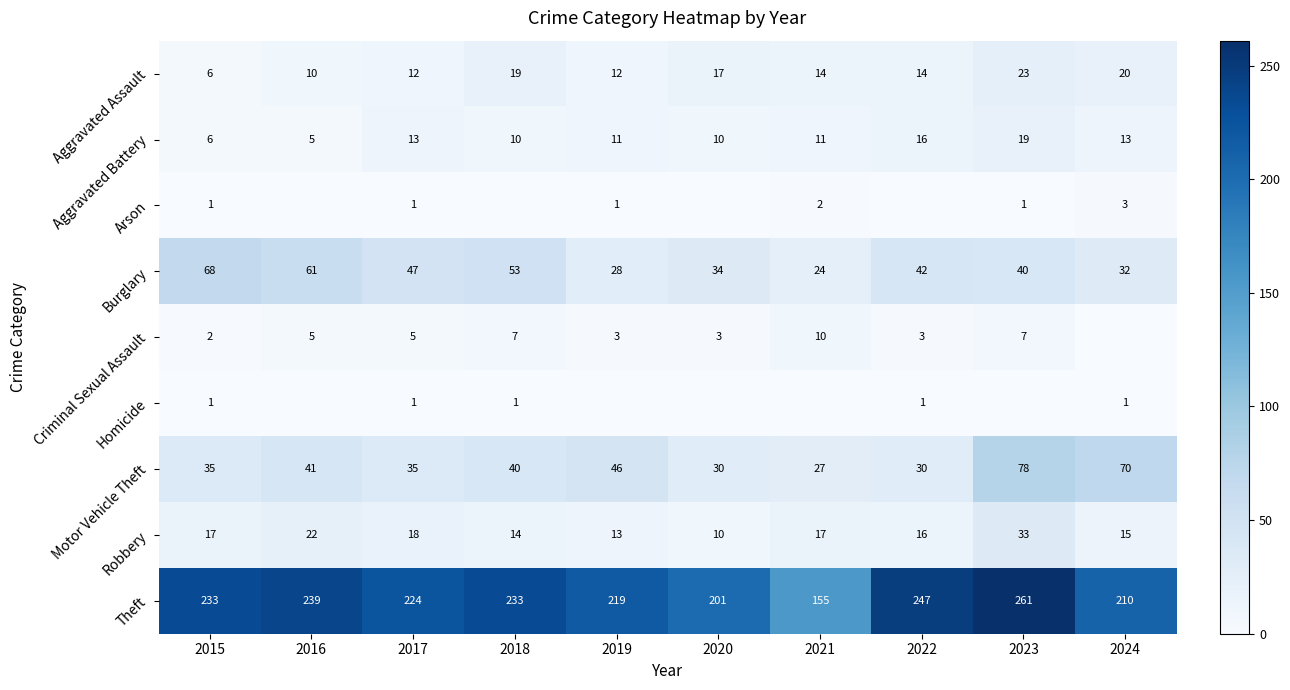

At which label does Aggravated Assault reach its peak?

2023